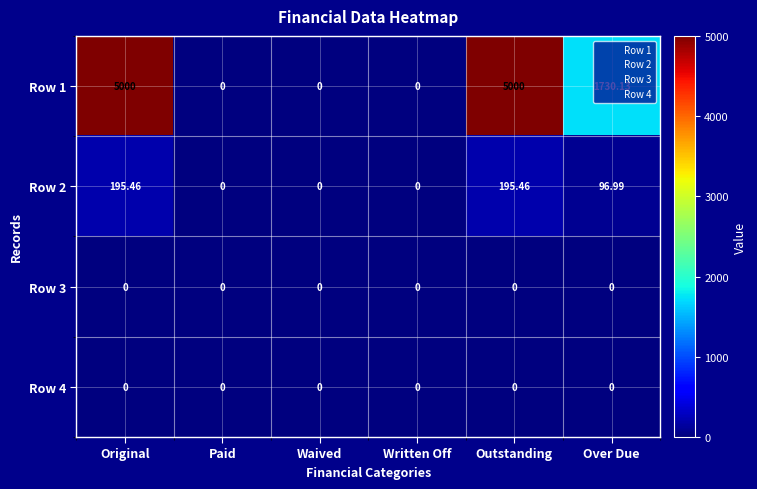

Where is Row 2 nearest to the value 97?

Over Due